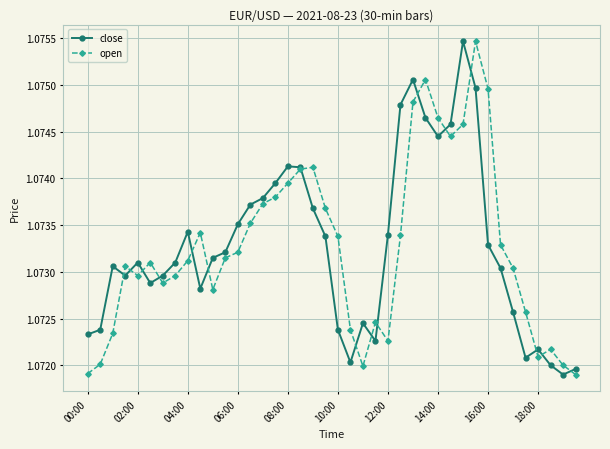

Count the number of categories in the chart.

40